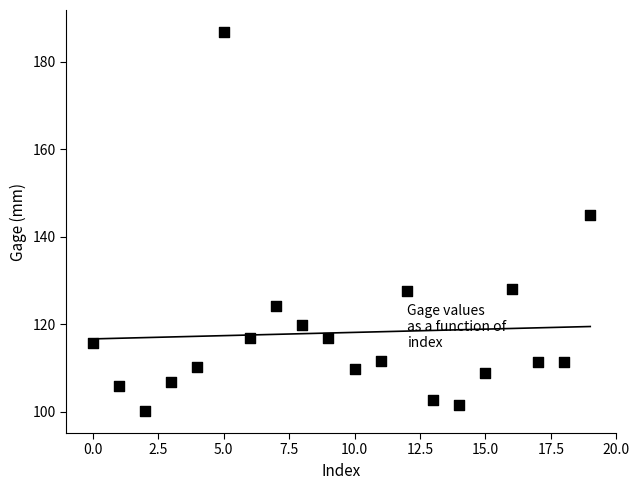

What Y value in the scatter plot is closest to 143?

145.1